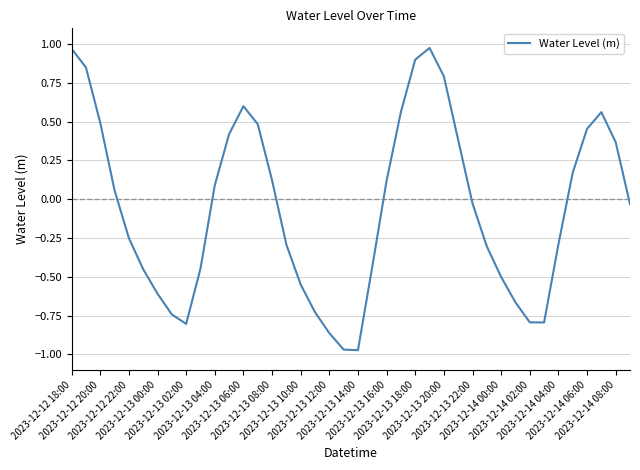

At which category does the chart reach its peak across all series?

25